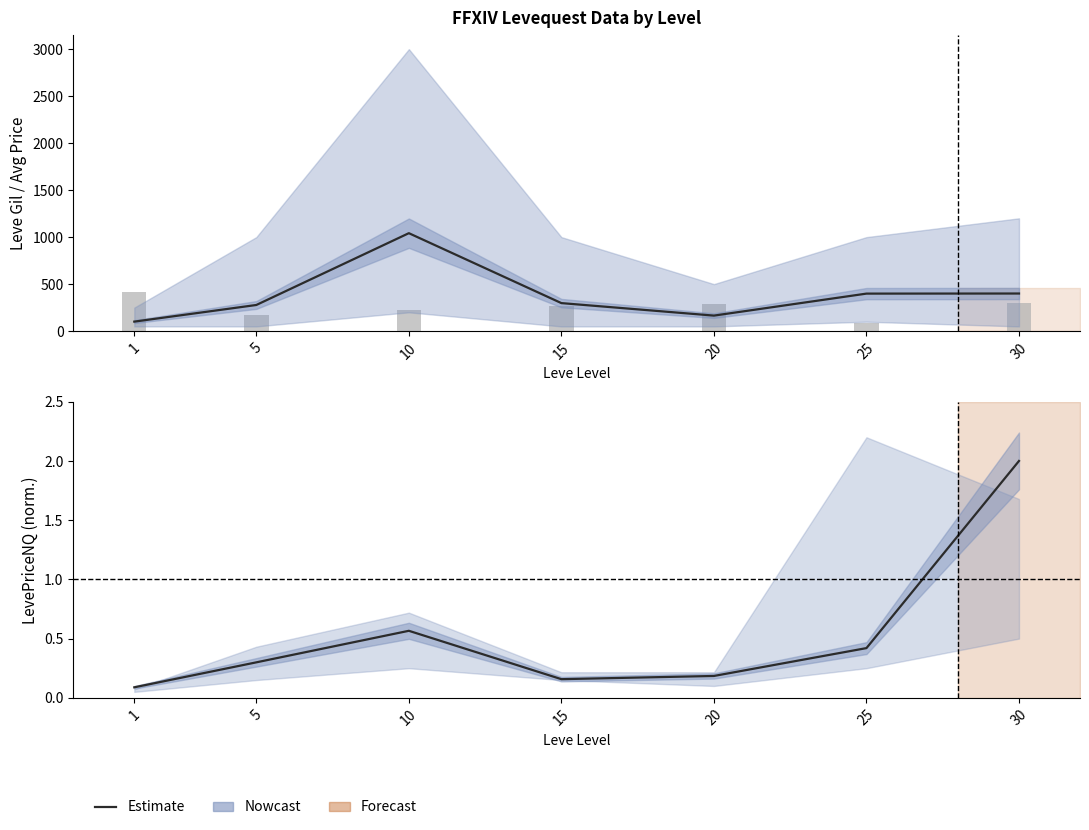

Reading left to right, transcribe all the data shown in this chart.

currentAveragePrice: 1=101.0	5=278.0	10=1042.0	15=298.0	20=165.0	25=399.0	30=400.0
Leve Gil: 1=420.0	5=170.0	10=220.0	15=270.0	20=288.0	25=84.0	30=294.0
LevePriceNQ (normalised): 1=0.1	5=0.3	10=0.6	15=0.2	20=0.2	25=0.4	30=2.0